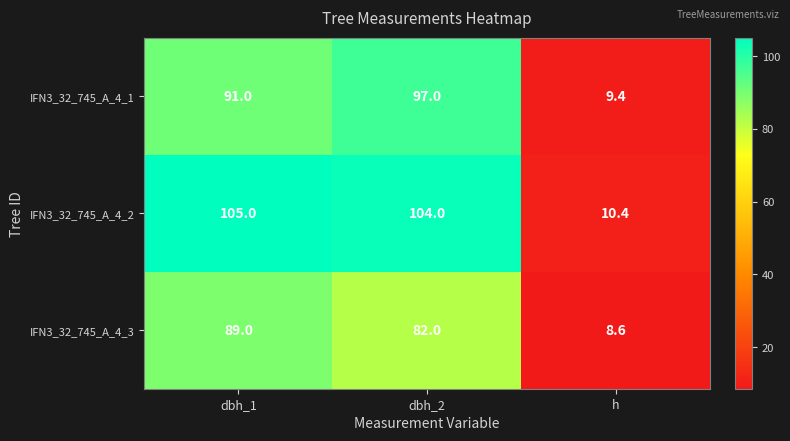

At which label is IFN3_32_745_A_4_1 closest to 53?

dbh_1